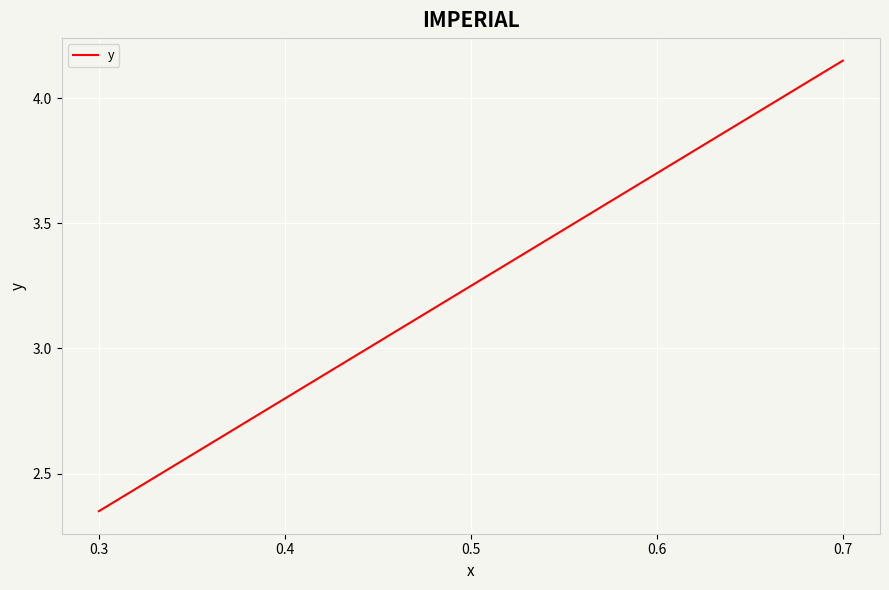

True or false: the data shows 5.1 at 0.6.

False